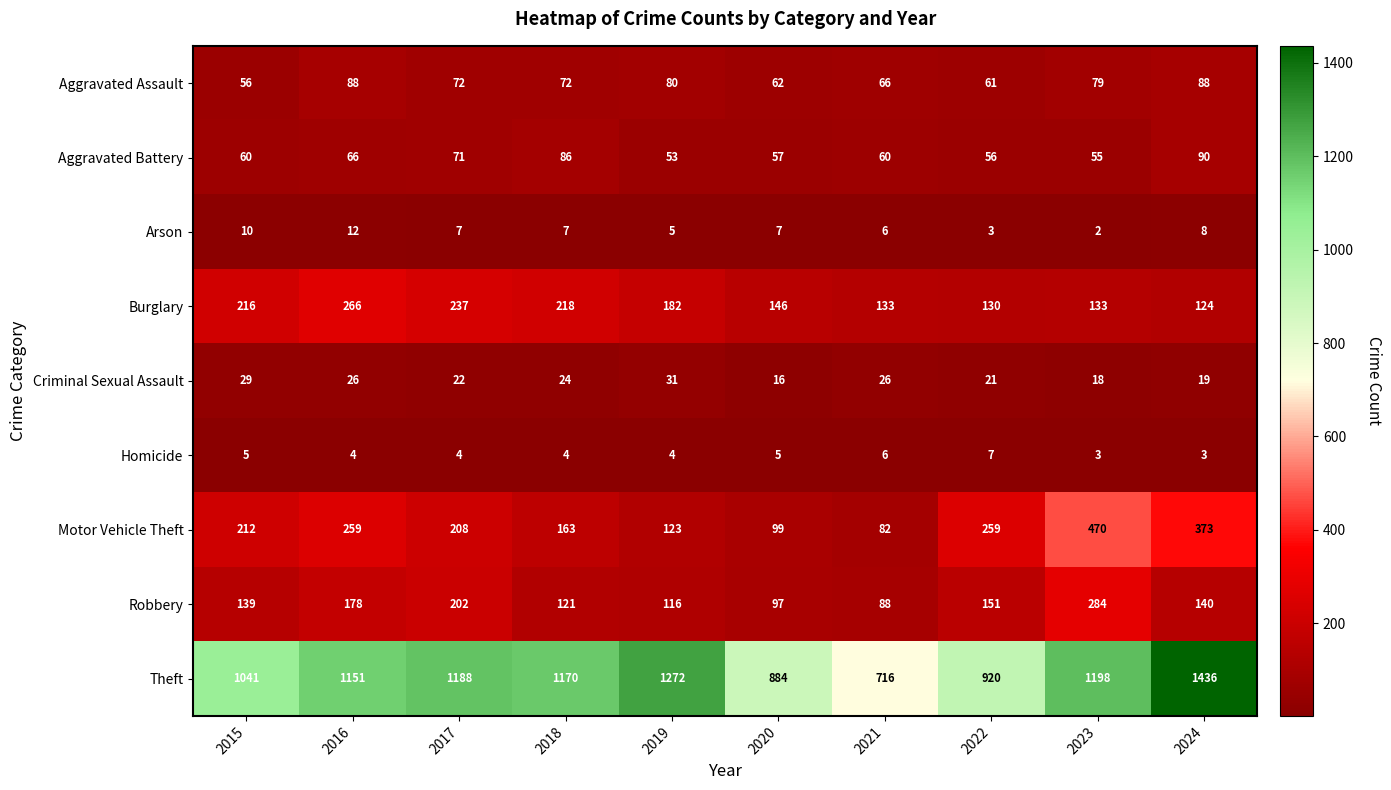

List the series in order of their peak value, highest first.

Theft, Motor Vehicle Theft, Robbery, Burglary, Aggravated Battery, Aggravated Assault, Criminal Sexual Assault, Arson, Homicide